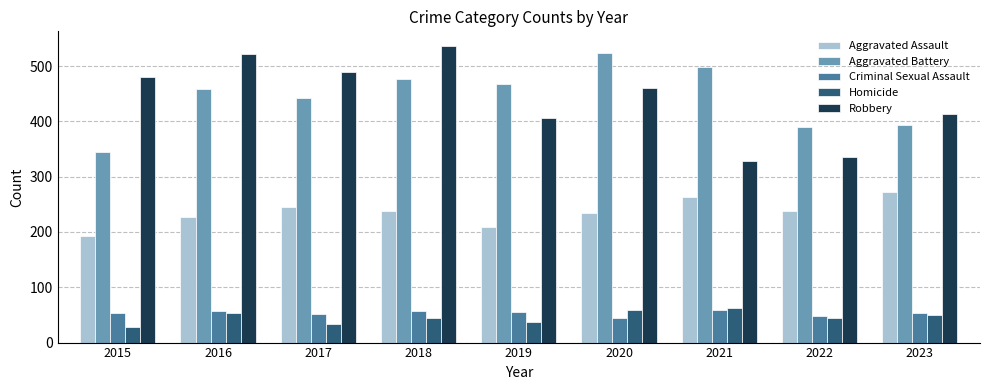

Does the chart contain any negative values?

No